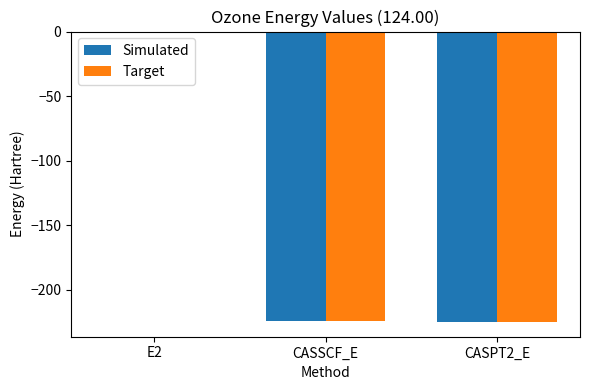

Does the chart contain stacked bars?

No